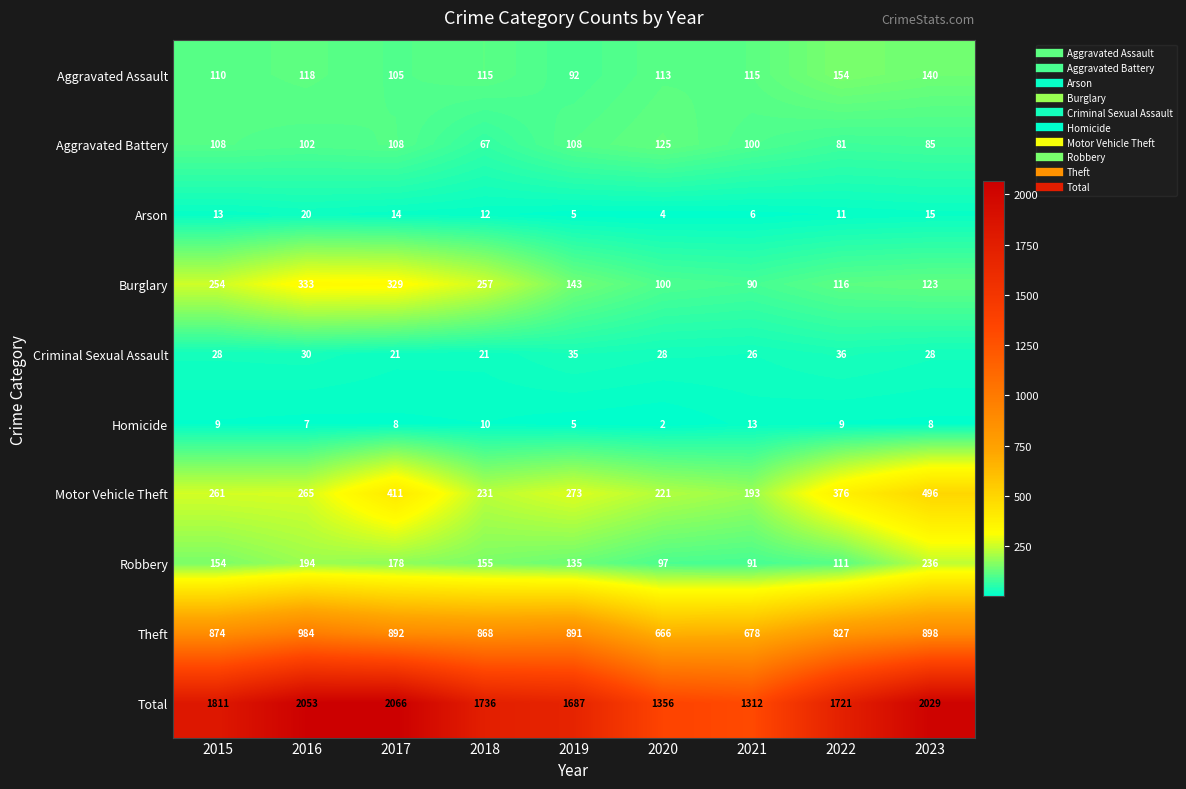

Which series changed the most between 2018 and 2020?

Total